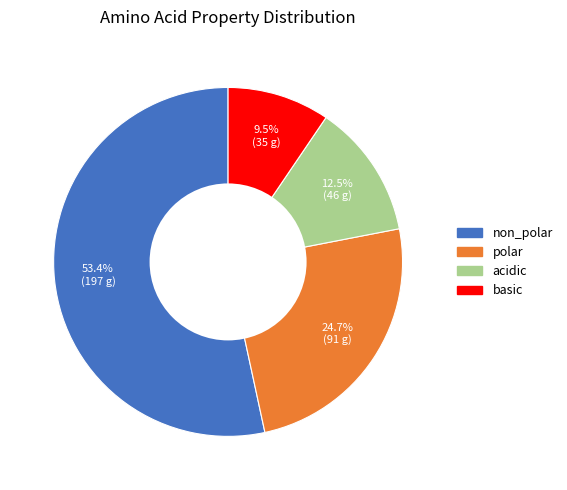

Which slice is the smallest?

basic